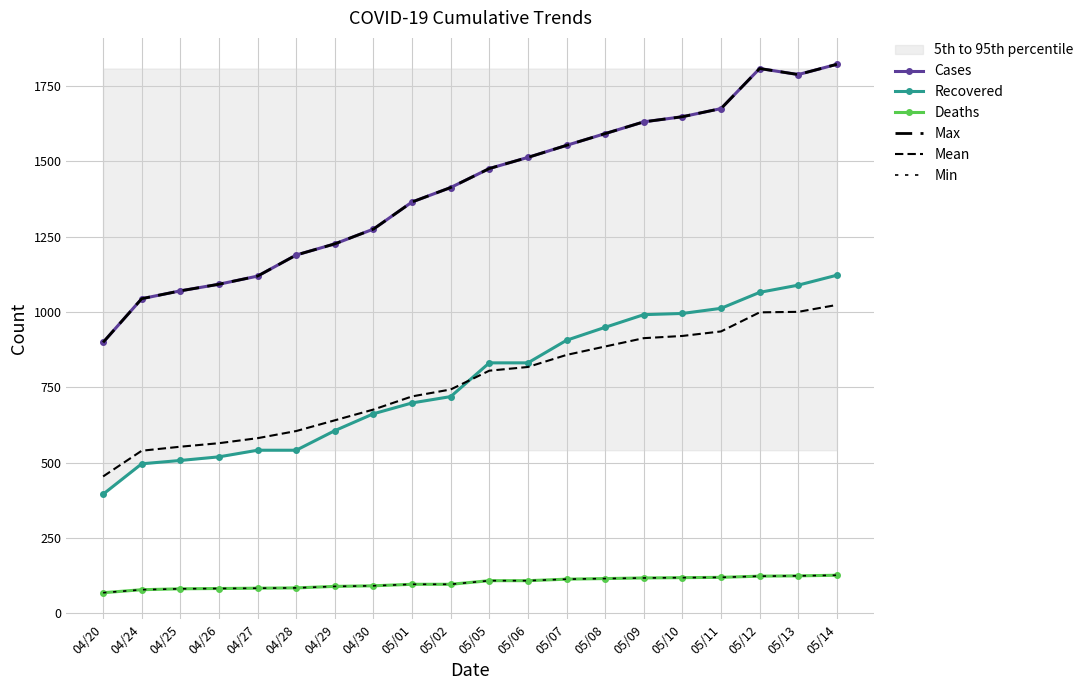

What is the difference between the maximum and minimum values in the Mean series?

569.3